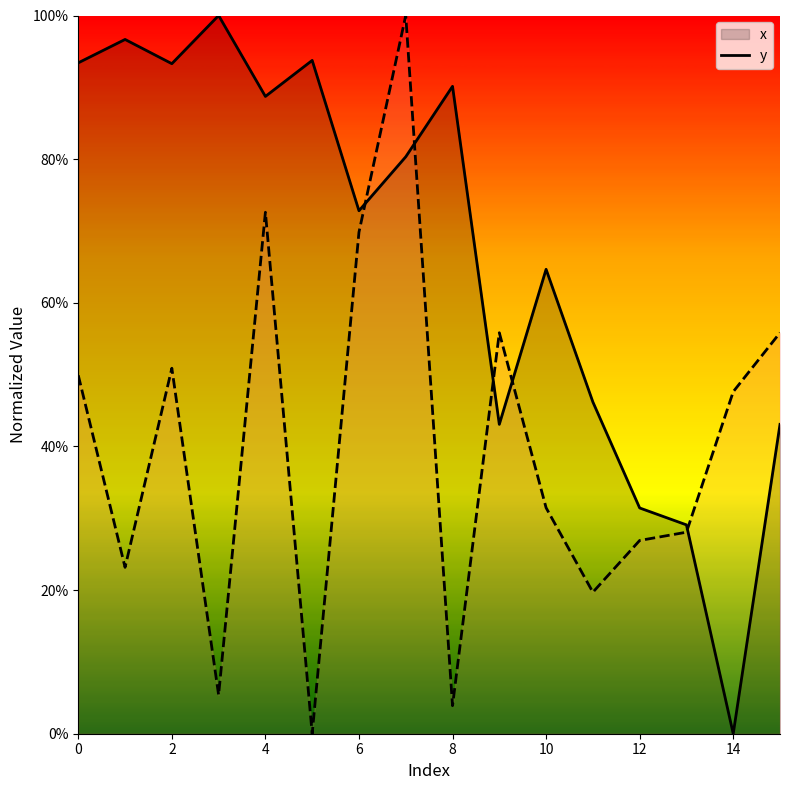

True or false: x has a value of 96.7 at 1.

True